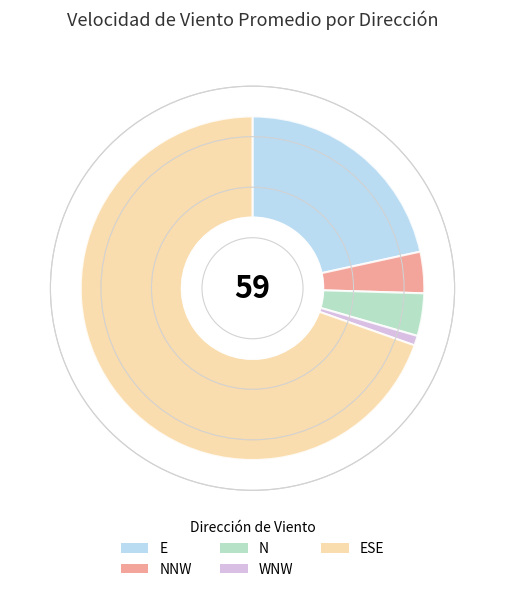

Do NNW and E together represent more than half of the pie?

No